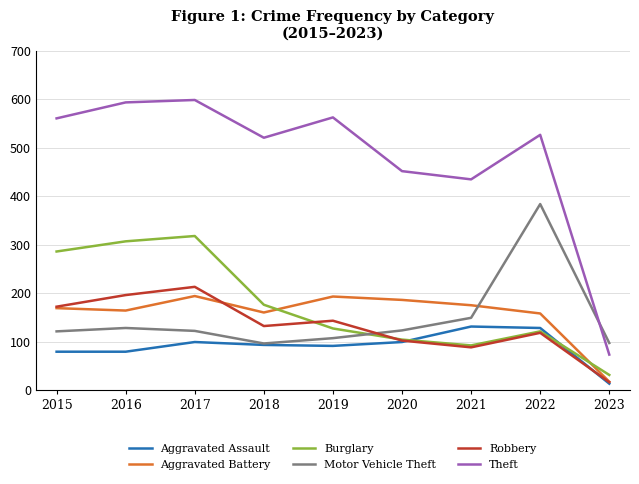

Is it true that Robbery equals 142 at 2021?

False